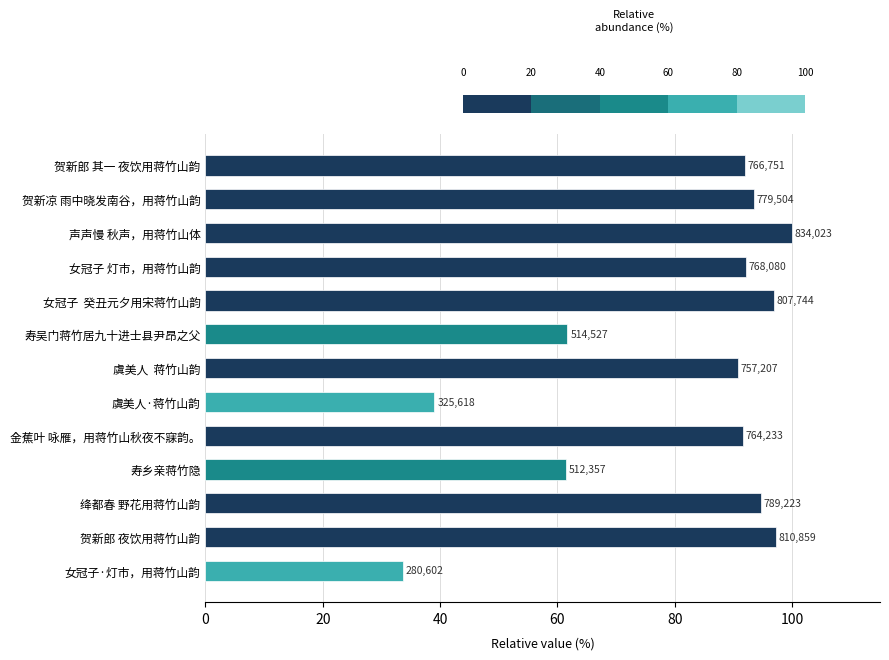

The chart shows a value of 51.0 at 金蕉叶 咏雁，用蒋竹山秋夜不寐韵。. True or false?

False